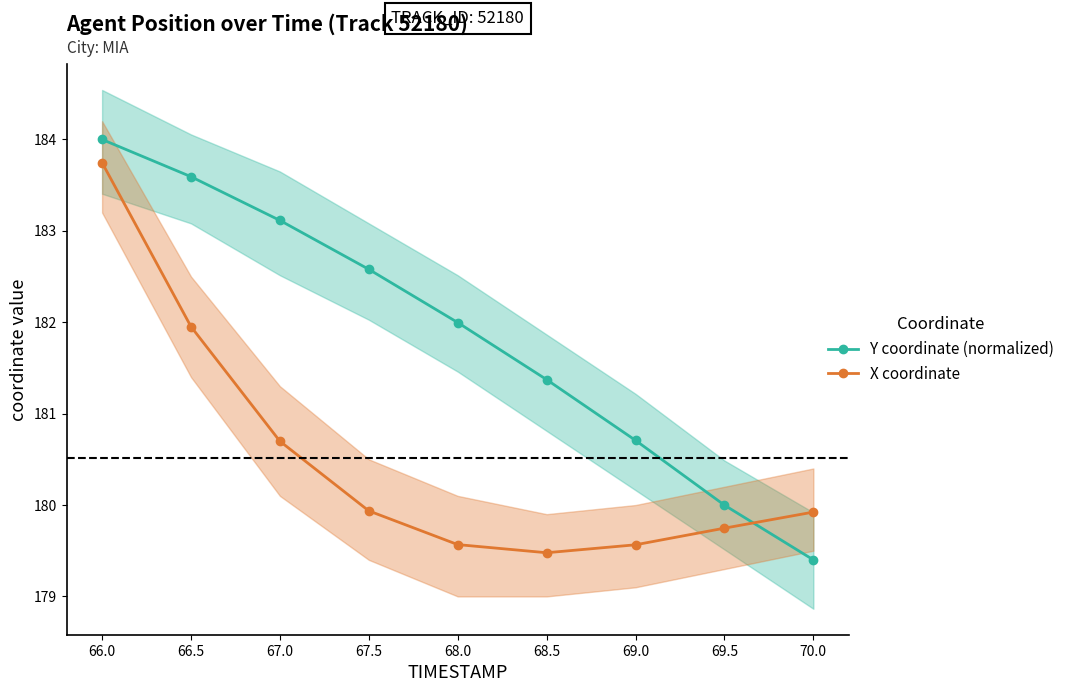

What value does the Y coordinate (normalized) series have at 68.0?

182.0